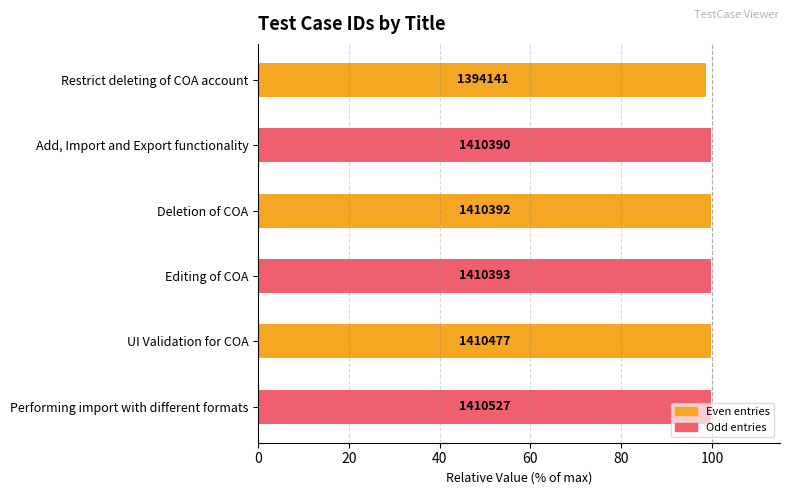

Does the chart contain any negative values?

No